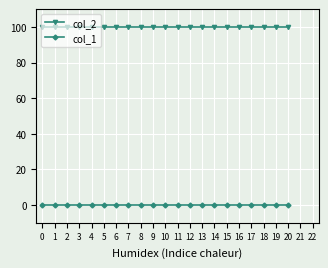

Which series has the largest total across all categories?

col_2